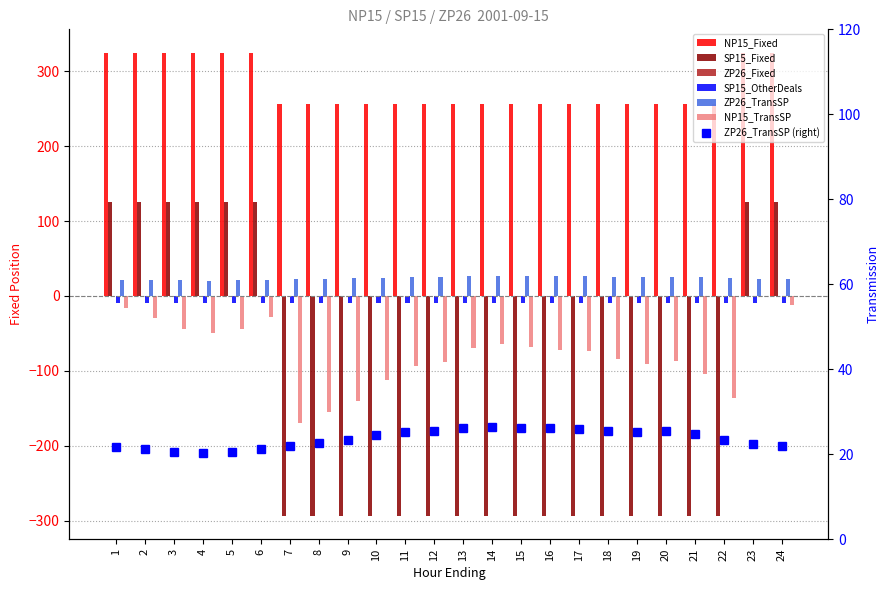

What is the average value of the ZP26_TransSP series?

23.7